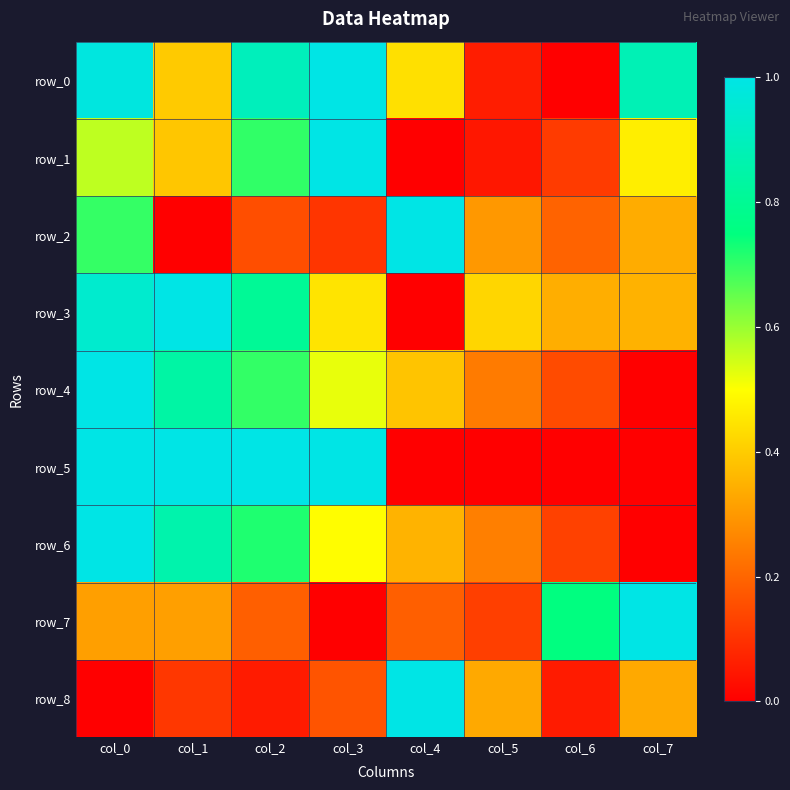

Reading left to right, extract all data points from this chart.

row_0: 1.0	0.4	0.9	1.0	0.4	0.1	0.0	0.9
row_1: 0.6	0.4	0.7	1.0	0.0	0.0	0.1	0.5
row_2: 0.7	0.0	0.2	0.1	1.0	0.3	0.2	0.3
row_3: 0.9	1.0	0.8	0.4	0.0	0.4	0.3	0.4
row_4: 1.0	0.8	0.7	0.5	0.4	0.2	0.1	0.0
row_5: 1.0	1.0	1.0	1.0	0.0	0.0	0.0	0.0
row_6: 1.0	0.9	0.7	0.5	0.4	0.2	0.1	0.0
row_7: 0.3	0.3	0.2	0.0	0.2	0.1	0.8	1.0
row_8: 0.0	0.1	0.1	0.2	1.0	0.3	0.1	0.3